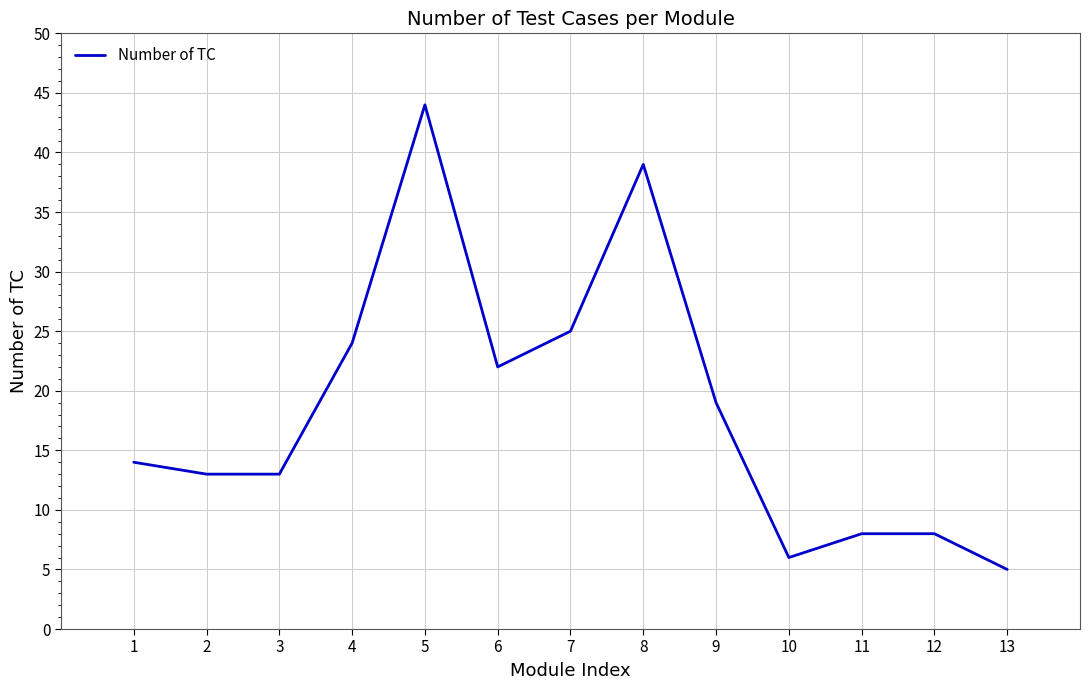

What is the average value?

18